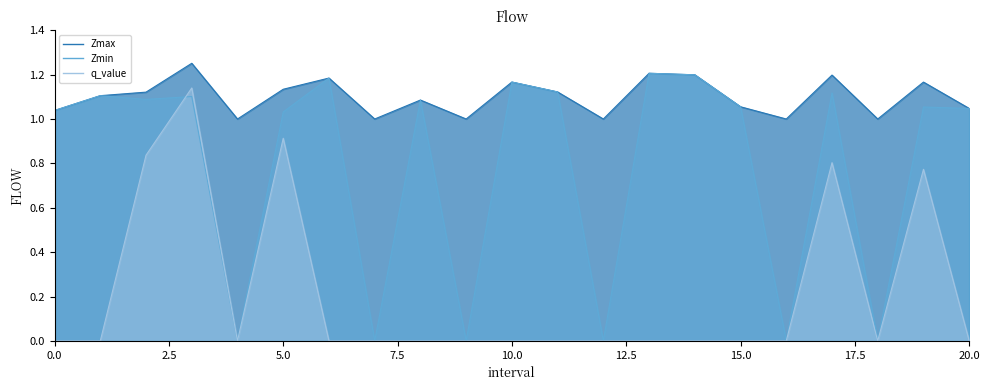

How many distinct data groups are displayed?

3